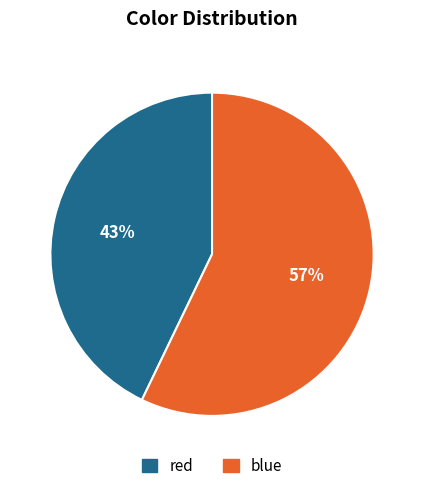

To the nearest percent, what percentage of the pie is blue?

57%